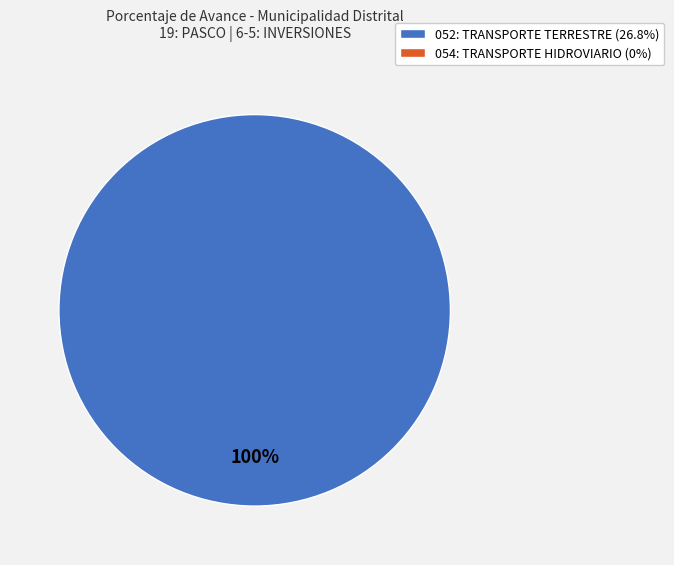

Is there a majority slice in this chart?

Yes